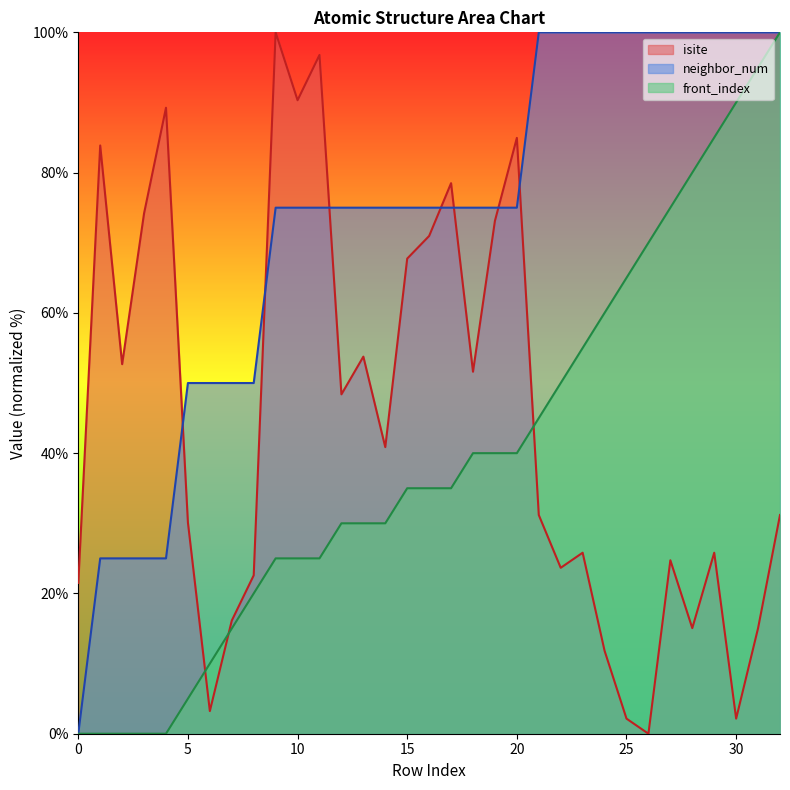

Which series has the widest spread of values?

isite